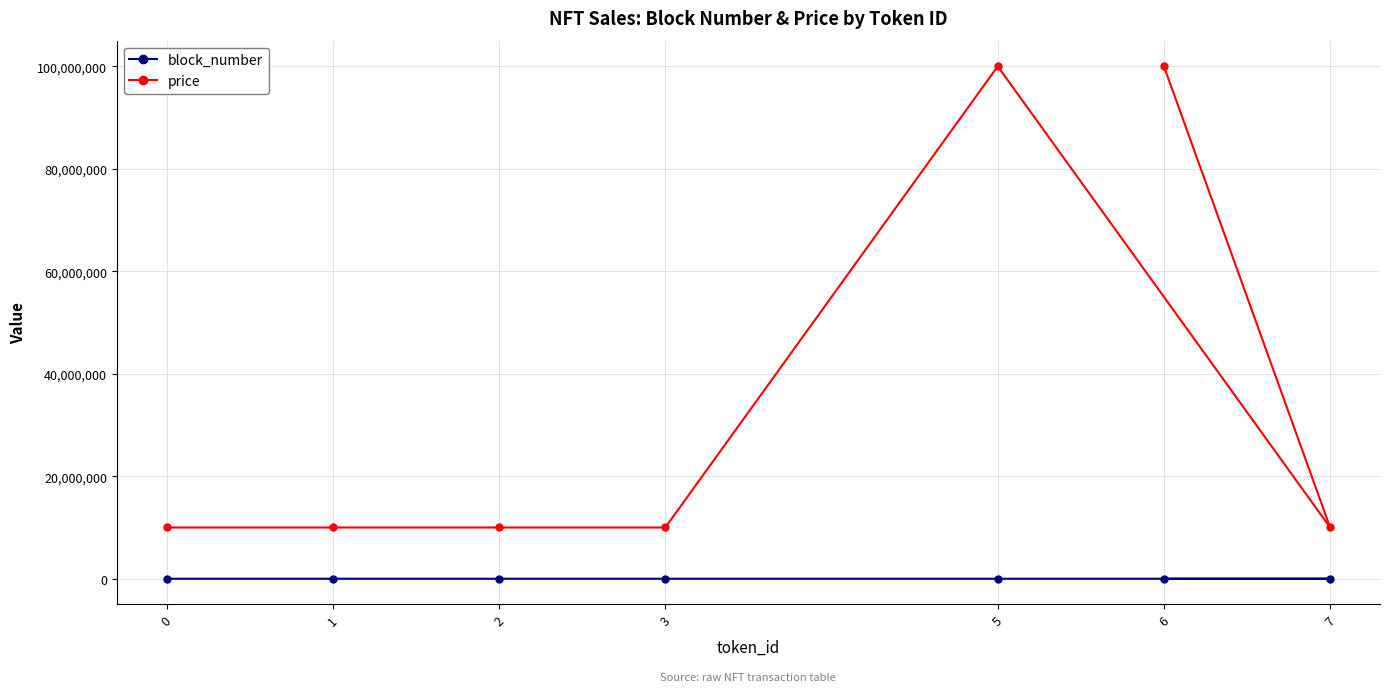

List the labels in order of block_number value, smallest first.

0, 1, 2, 3, 5, 7, 6